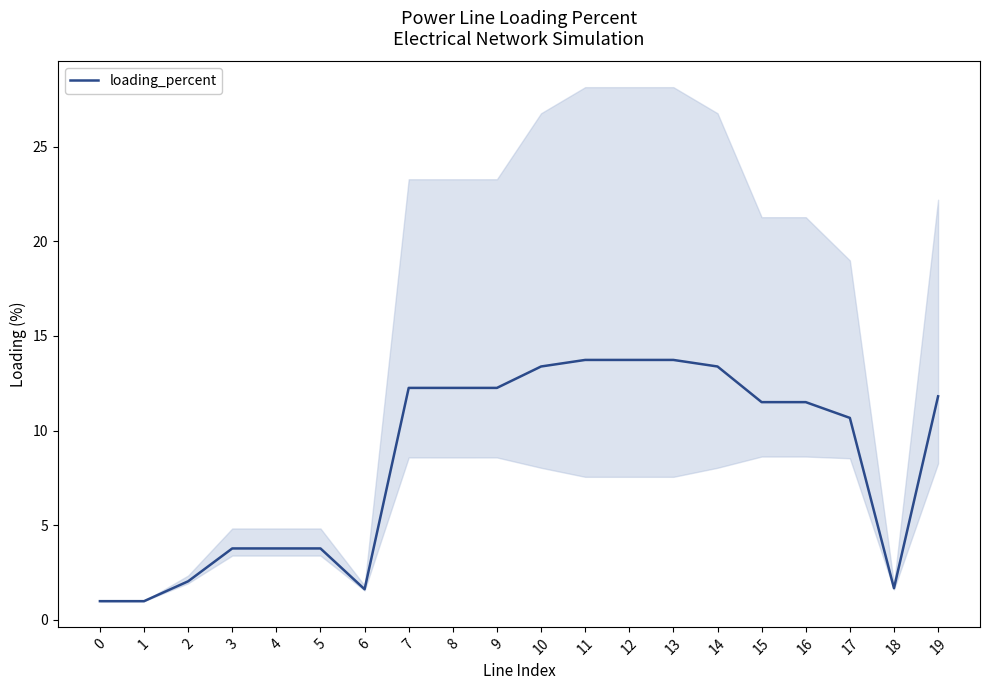

The value at 8 is 12.3. True or false?

True